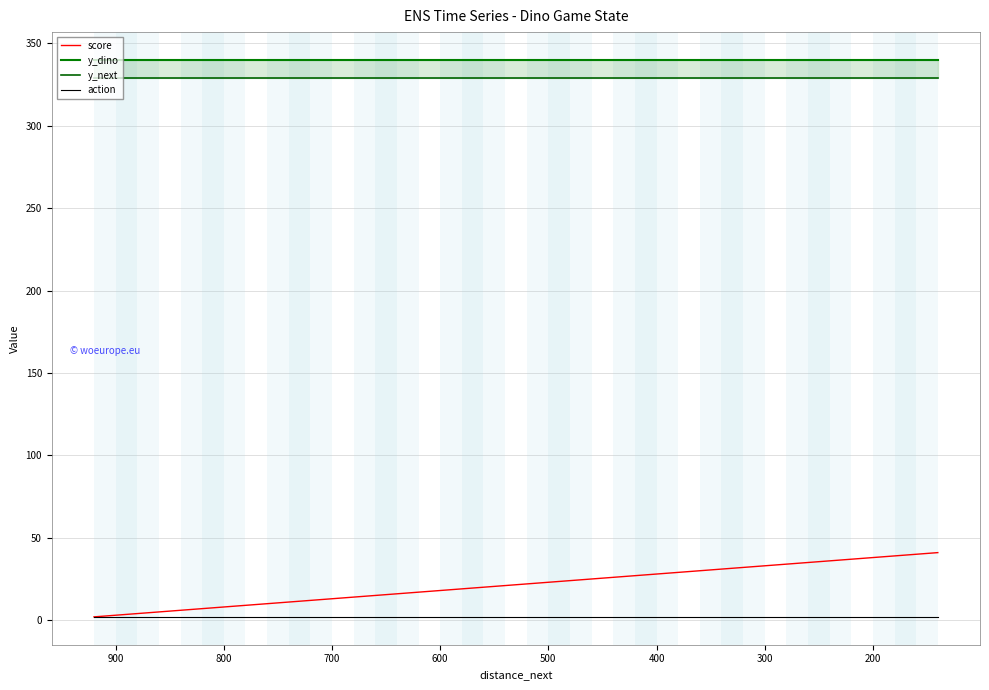

True or false: score has more than 1 interior local peaks.

False